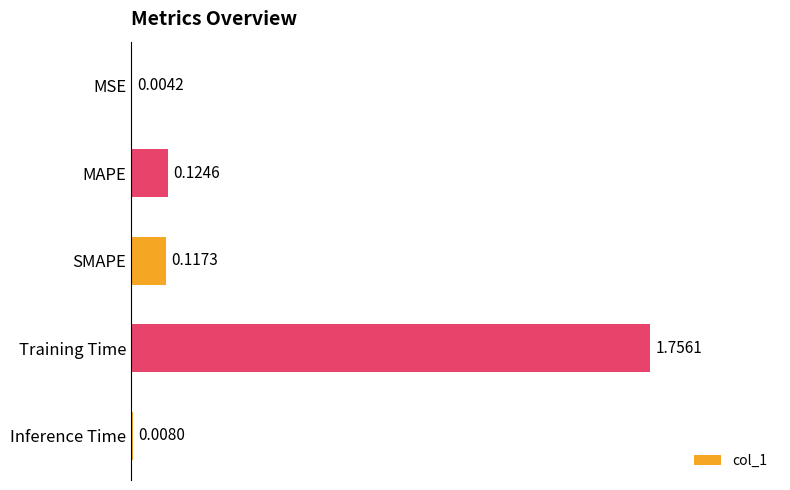

Which has a higher value, Training Time or MAPE?

Training Time